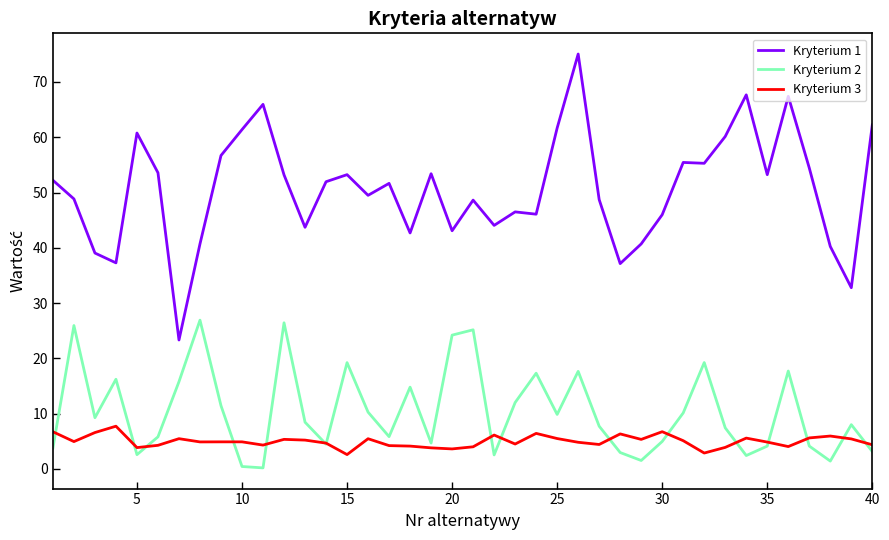

Which series has the largest range (max minus min)?

Kryterium 1